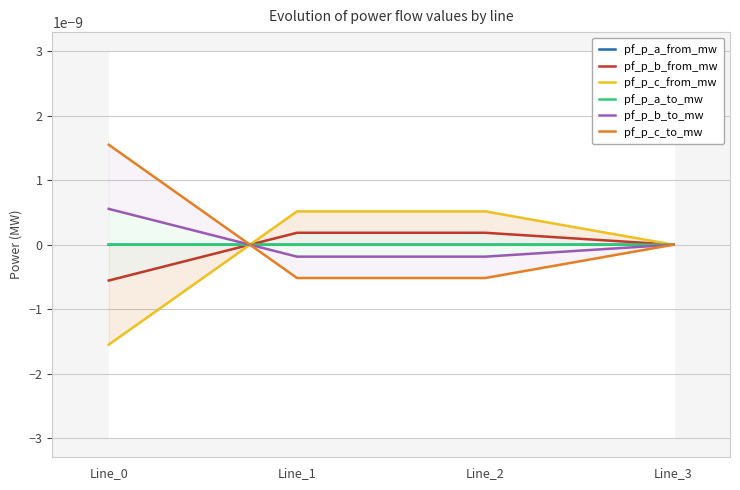

List the series in order of their peak value, lowest first.

pf_p_a_from_mw, pf_p_a_to_mw, pf_p_b_from_mw, pf_p_c_from_mw, pf_p_b_to_mw, pf_p_c_to_mw